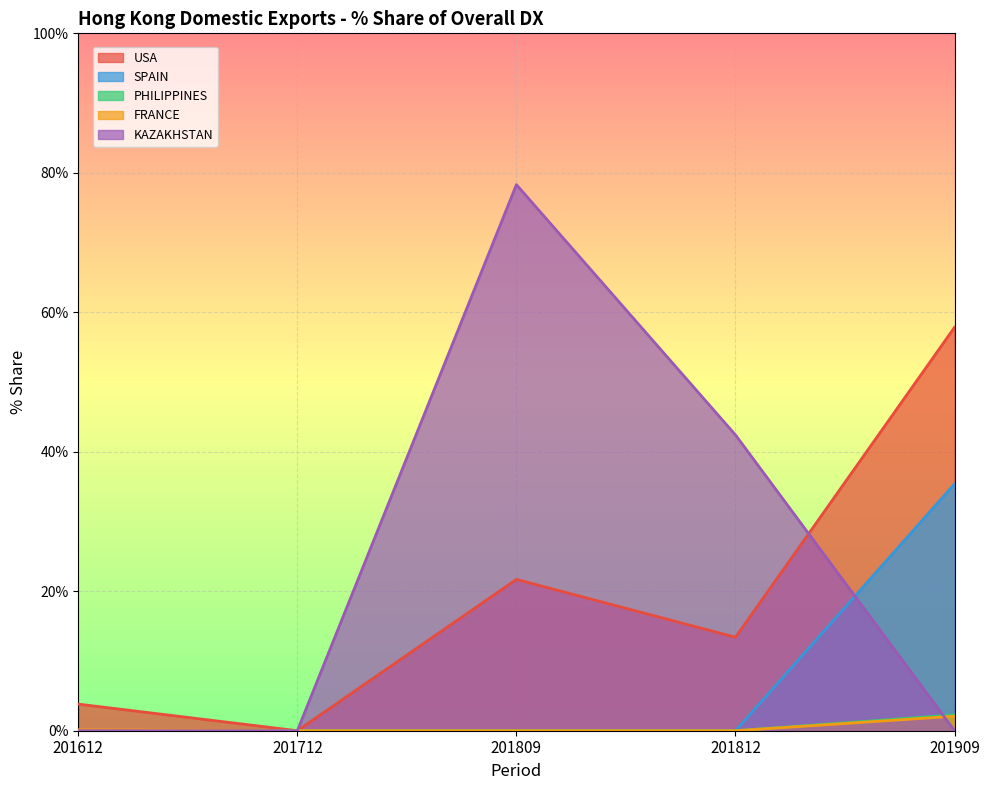

Rank the series by their maximum value, from highest to lowest.

KAZAKHSTAN, USA, SPAIN, PHILIPPINES, FRANCE